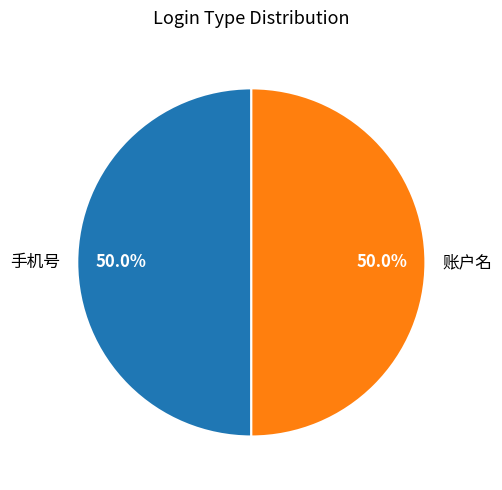

To the nearest percent, what is the average slice percentage?

50%